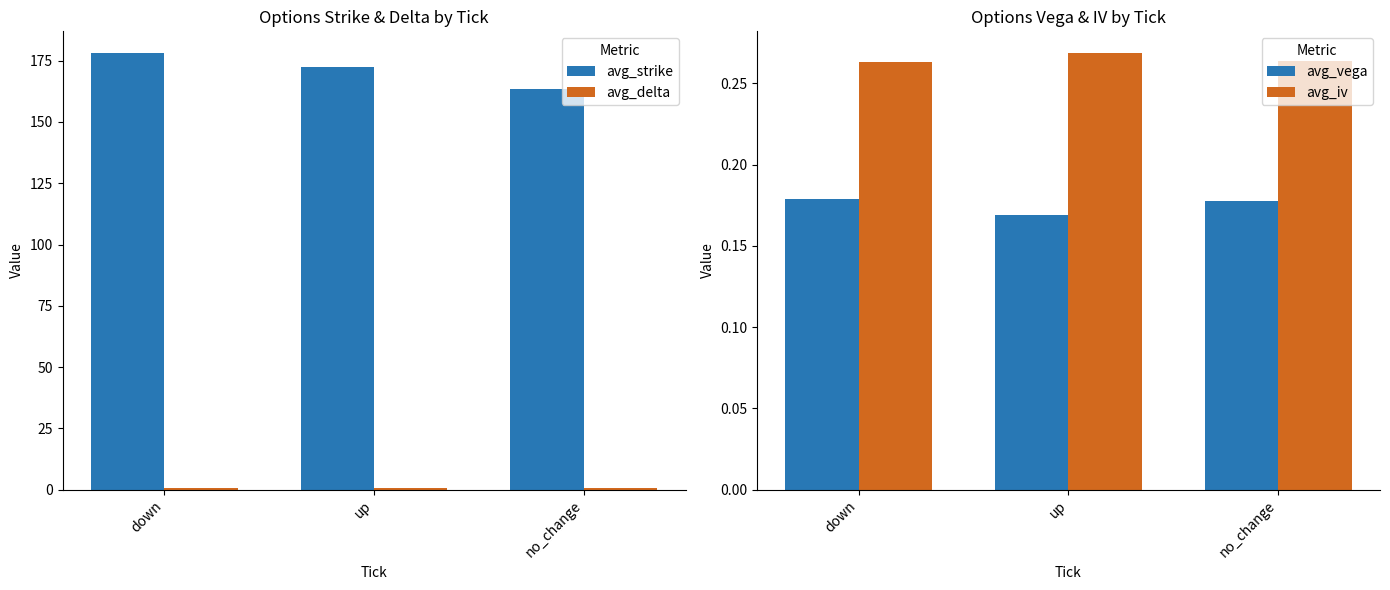

Between no_change and down, which is larger?

down